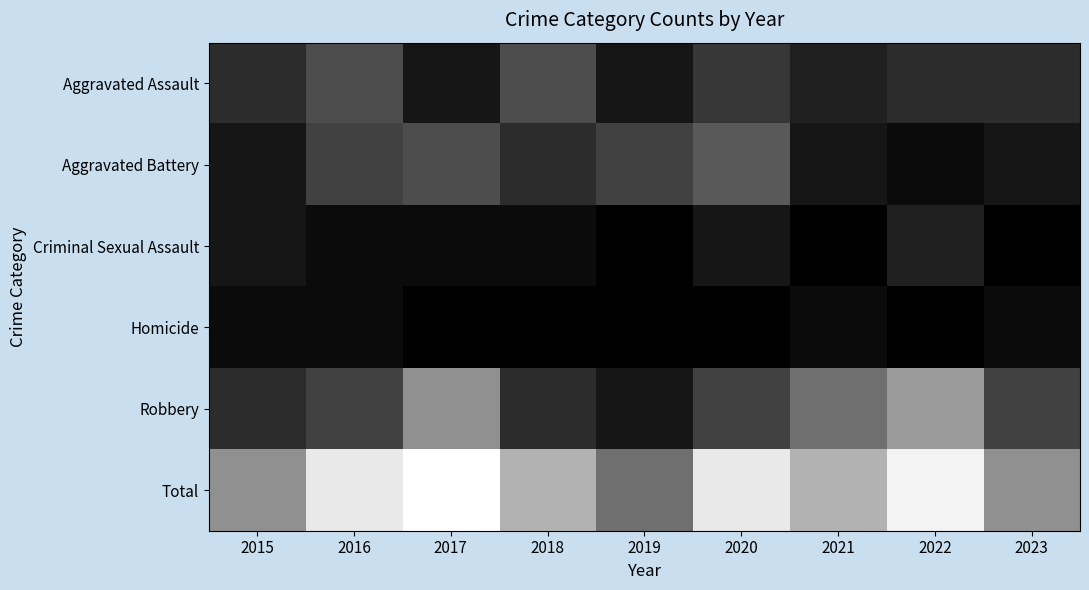

Which series has the widest spread of values?

Total